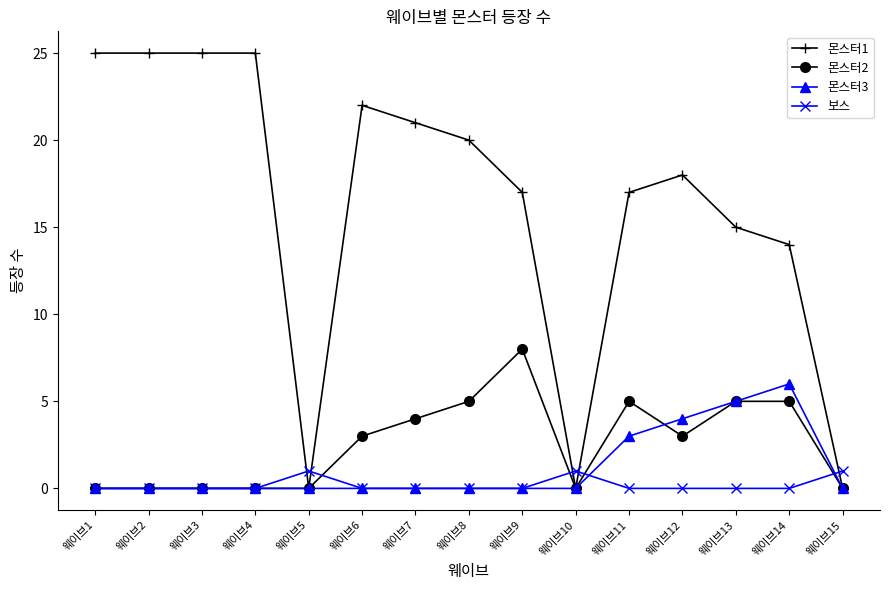

What is the difference between the second highest and minimum values in the 몬스터2 series?

5